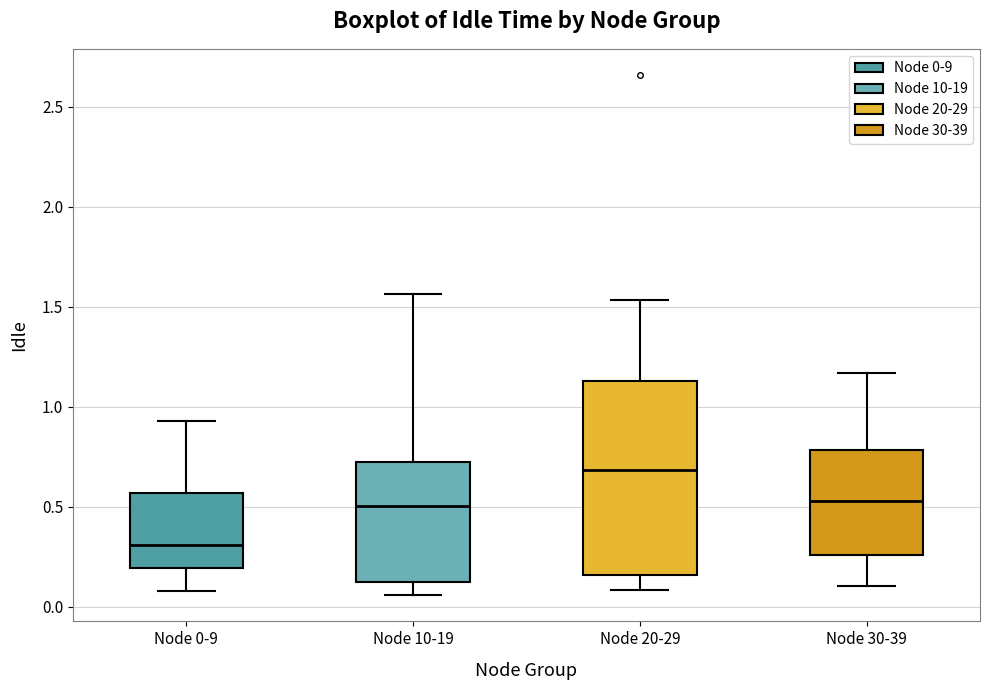

Where does the upper whisker of the box for Node 20-29 end on the y-axis? The values are not printed on the chart, so give them approximately, as read against the axis.

1.55